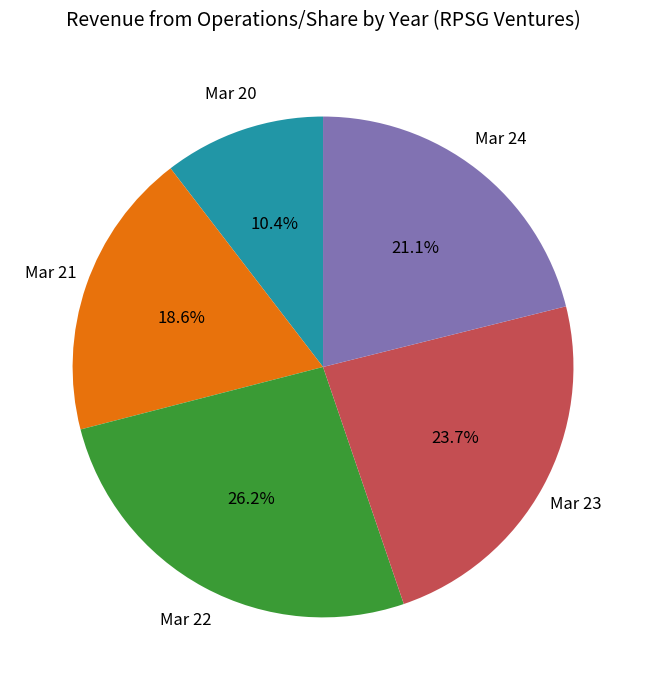

What is the smallest slice in the pie chart?

Mar 20